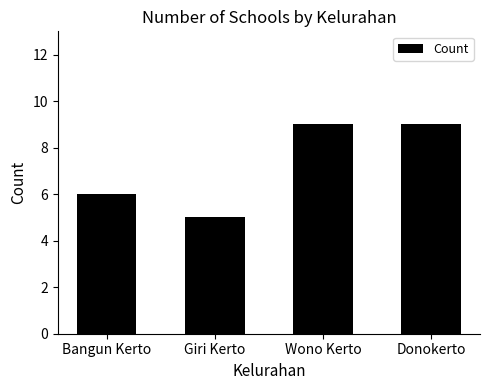

What is the average value?

7